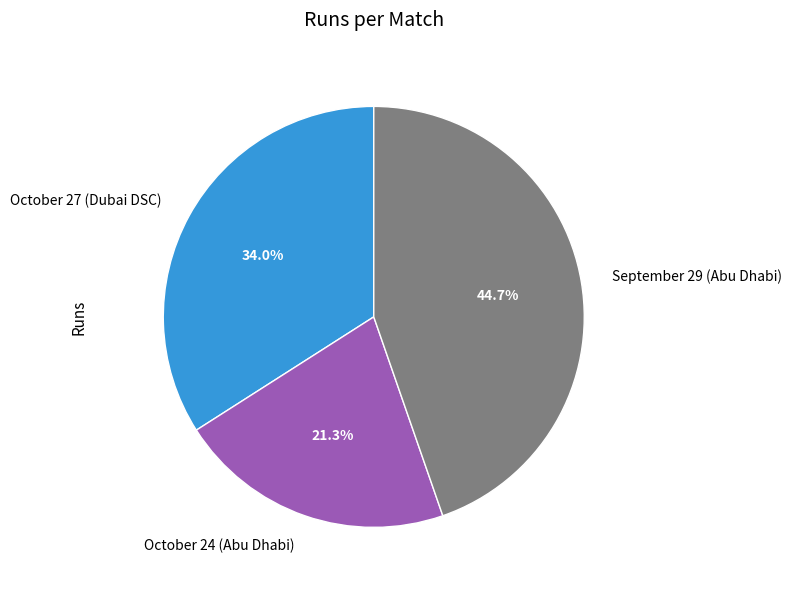

What percentage is NOT represented by October 27 (Dubai DSC)?

66.0%